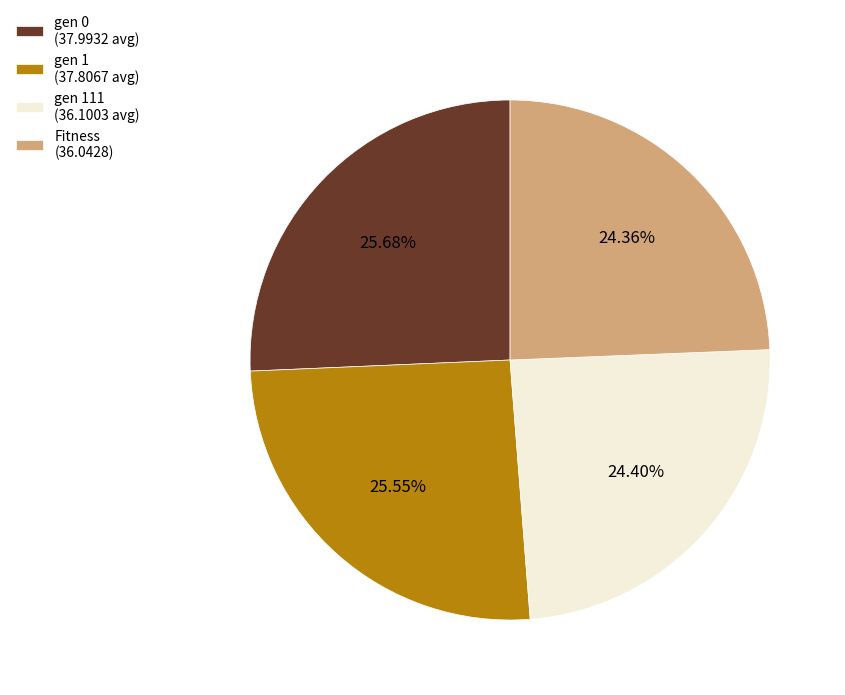

Is there any slice that represents more than half of the pie?

No